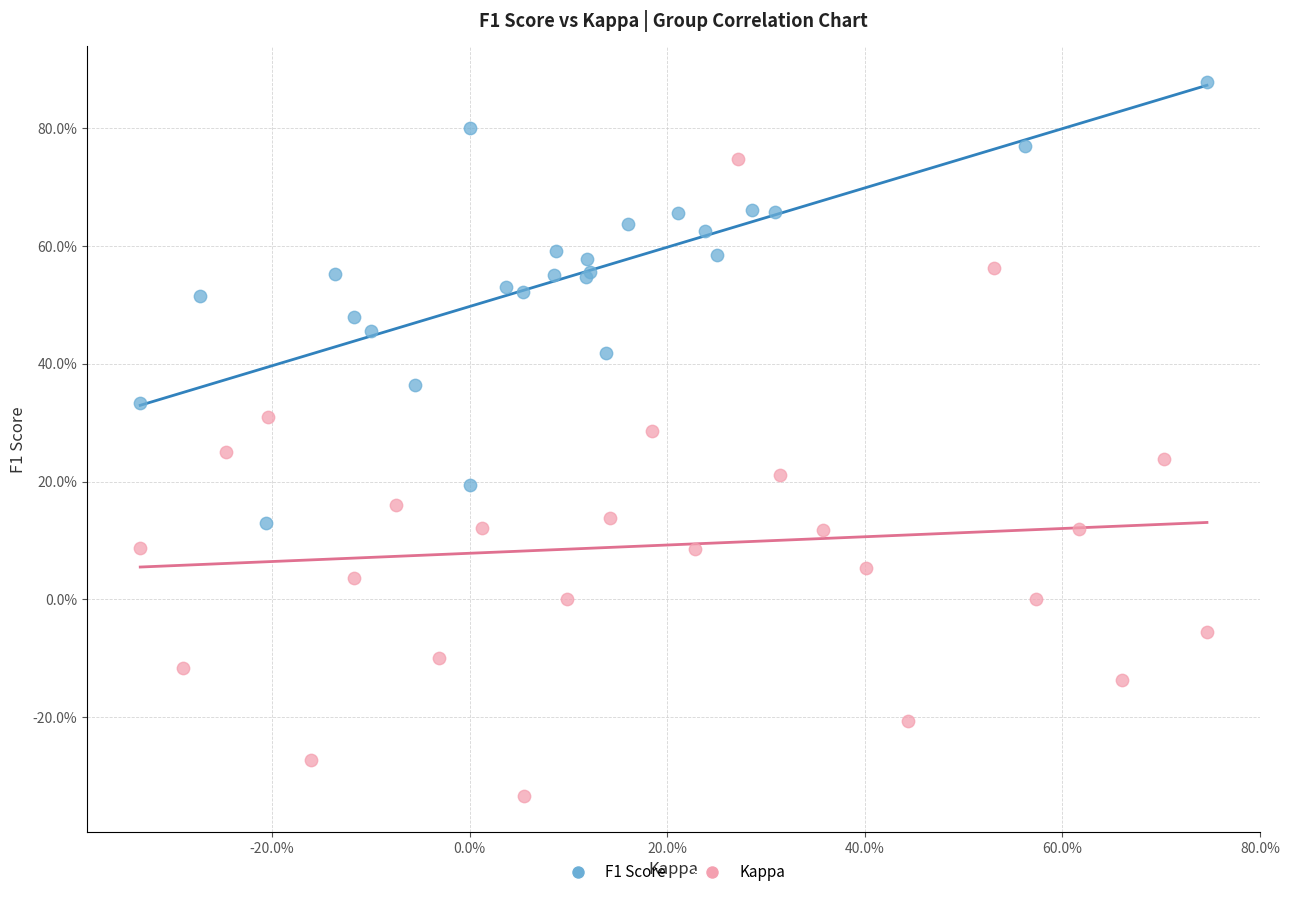

Which series has the largest Y range (max minus min)?

Kappa